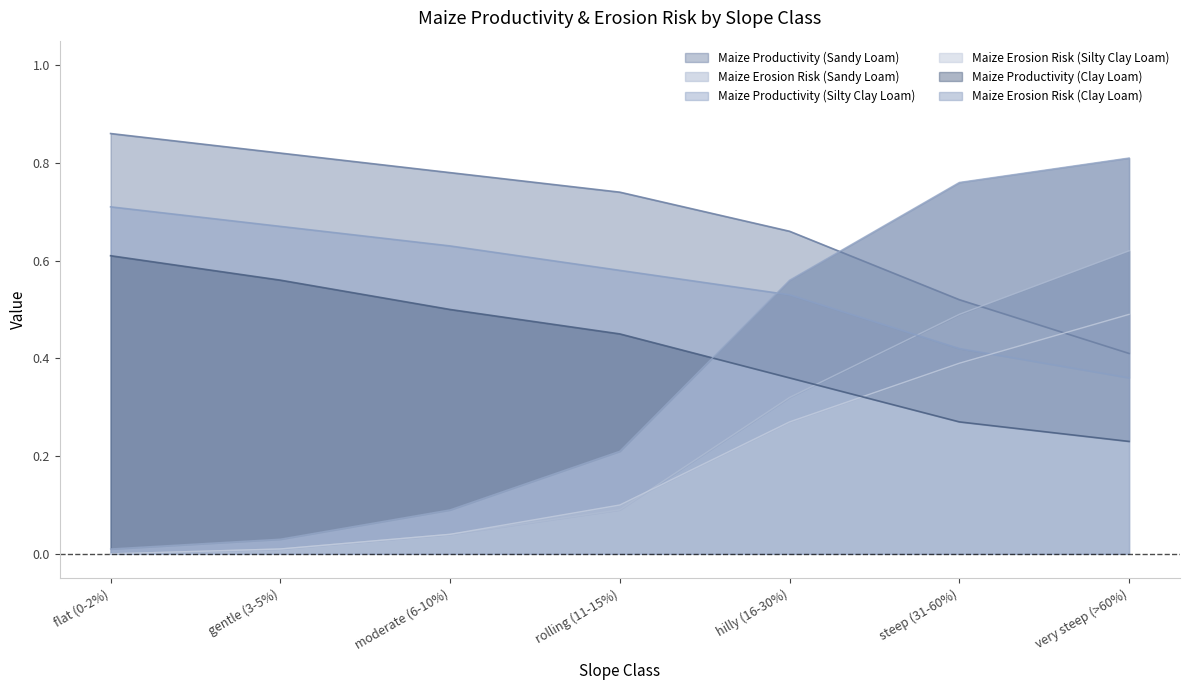

What is the difference between the second highest and second lowest values in the Maize Productivity Potential (Silty Clay Loam) series?

0.3